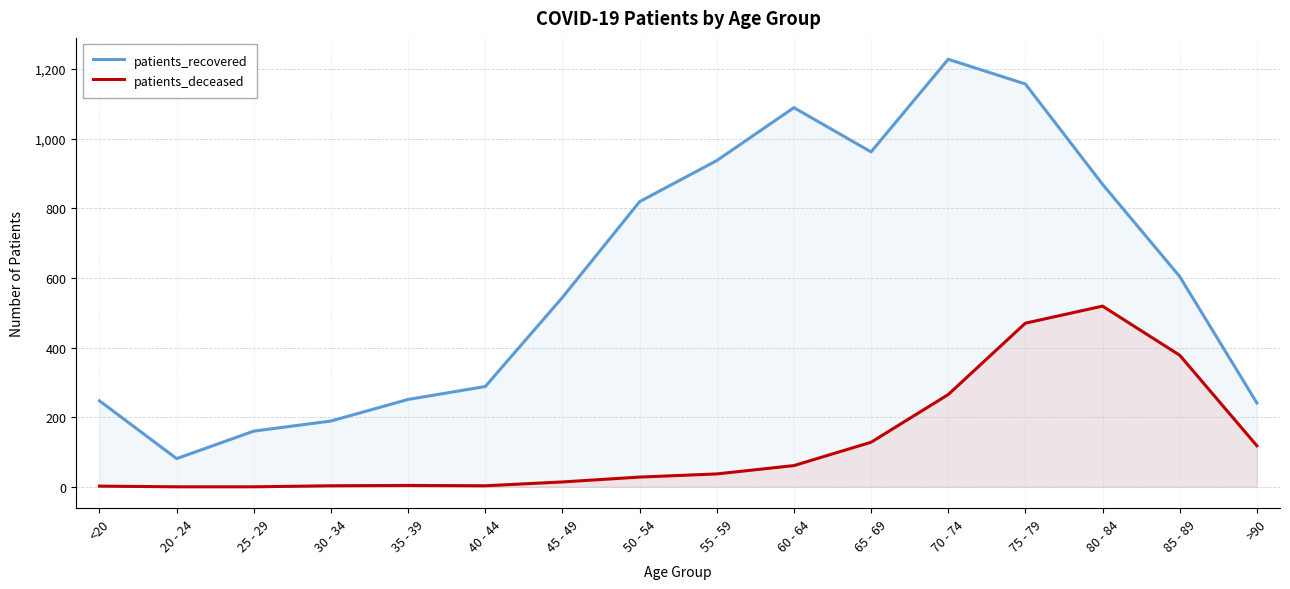

At which category is the sum across all series the highest?

75 - 79